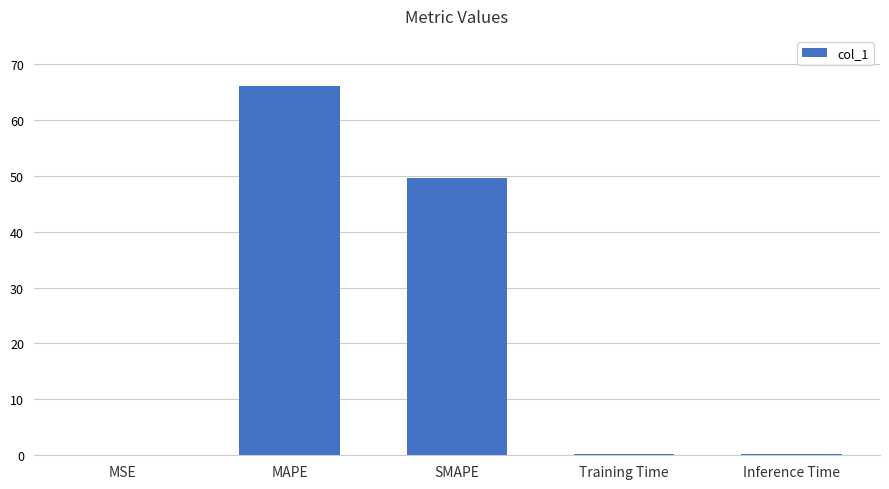

The chart shows a value of 66.0 at MAPE. True or false?

True